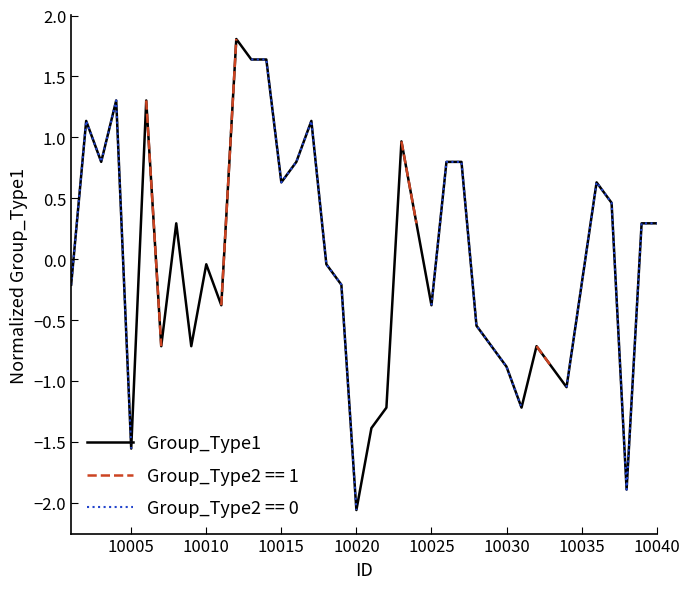

What is the smallest value displayed?

-2.1